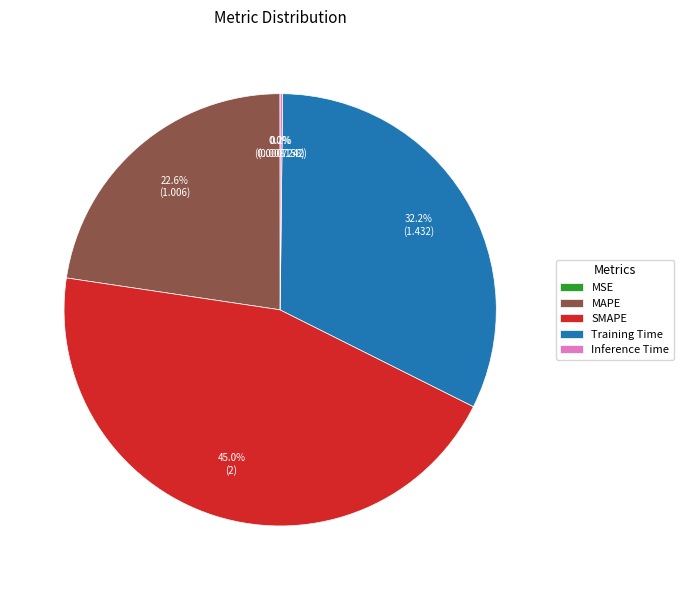

Does any single category account for the majority?

No